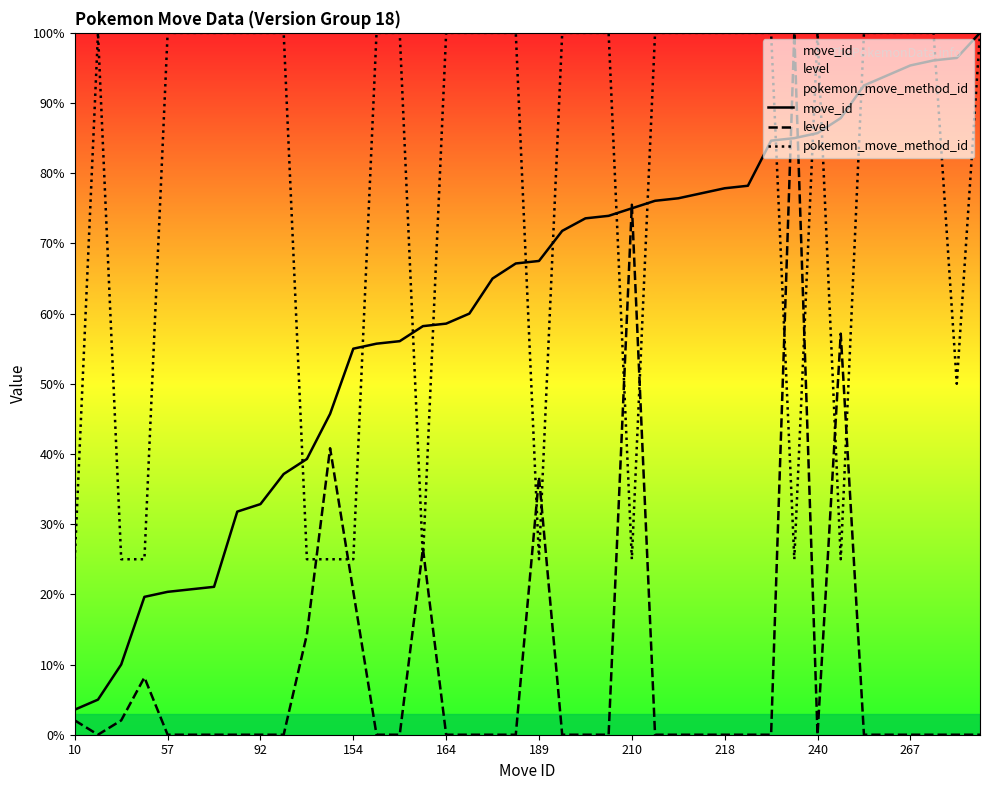

How many distinct data groups are displayed?

3